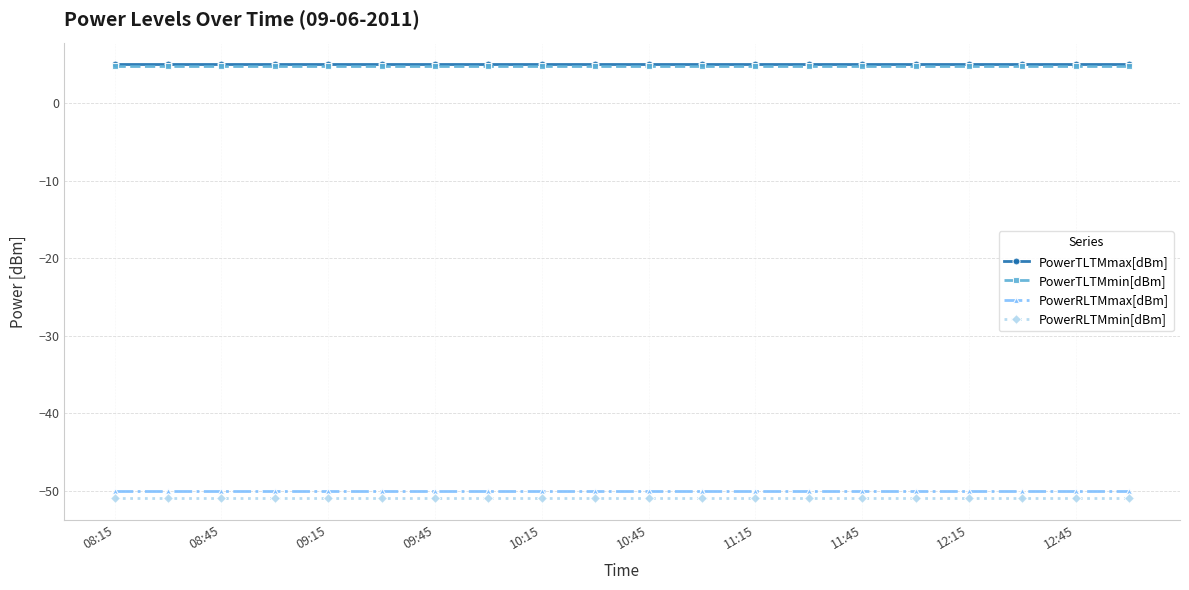

What is the value of the PowerRLTMmax[dBm] point at the 16th from the left?

-50.0